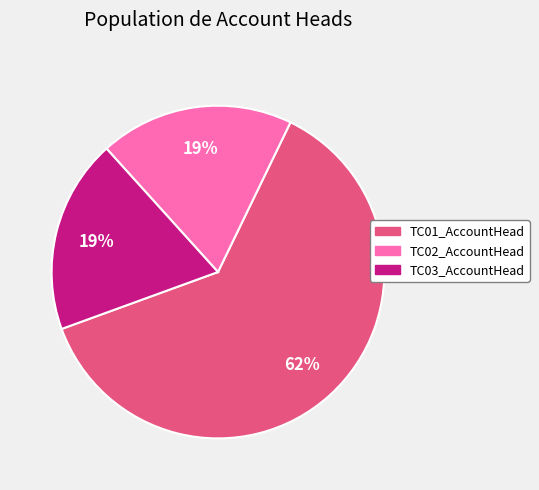

To the nearest percent, what is the difference between the largest and smallest slice percentages?

43%